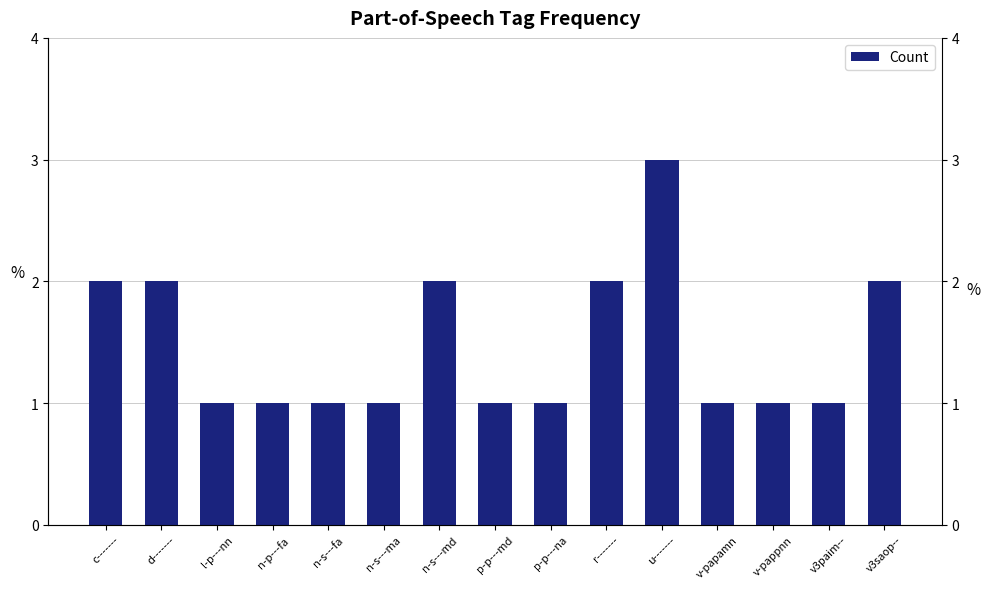

Reading right to left, list all the values displayed in this chart.

2	1	1	1	3	2	1	1	2	1	1	1	1	2	2